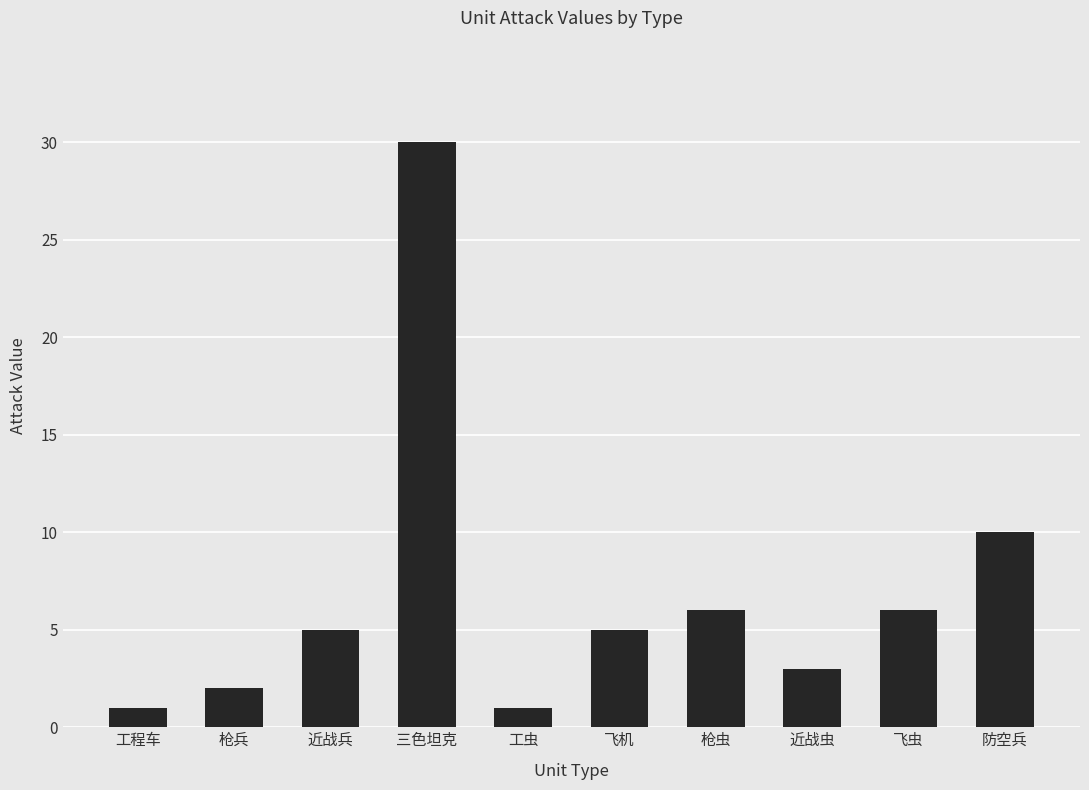

What is the approximate value at 近战兵, to the nearest 5?

5